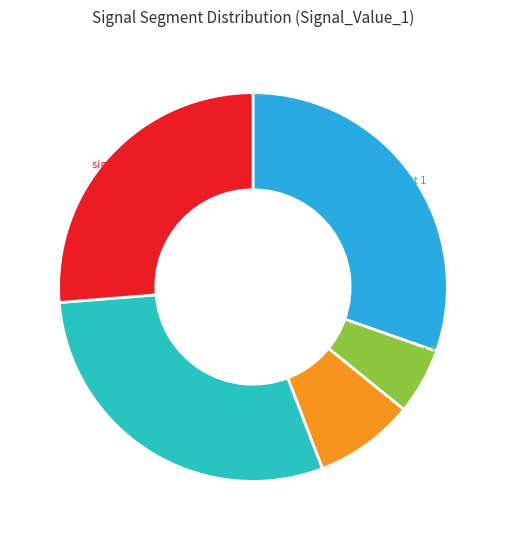

Is there a majority slice in this chart?

No